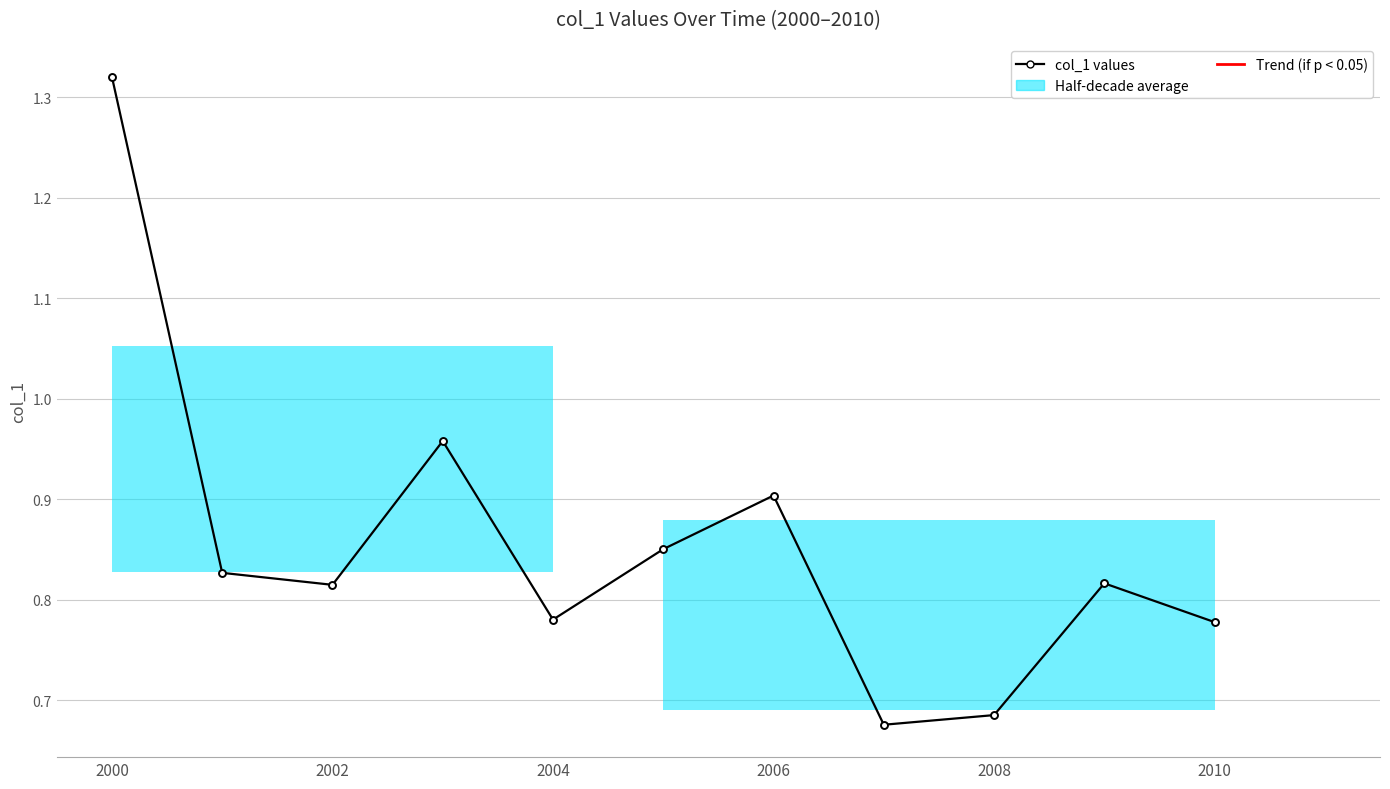

What is the difference between the maximum and second lowest values?

0.6